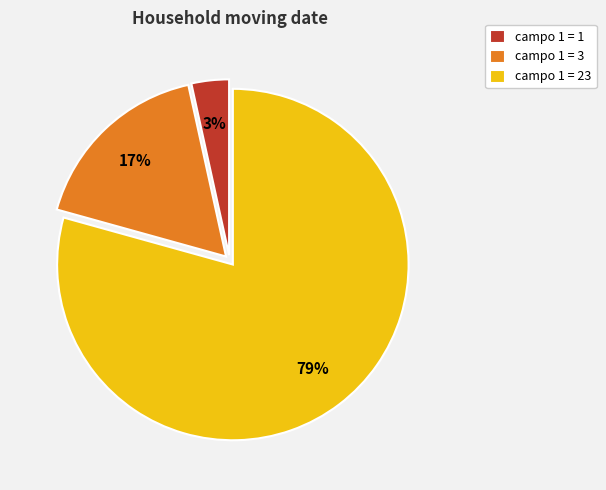

How many slices are in this pie chart?

3